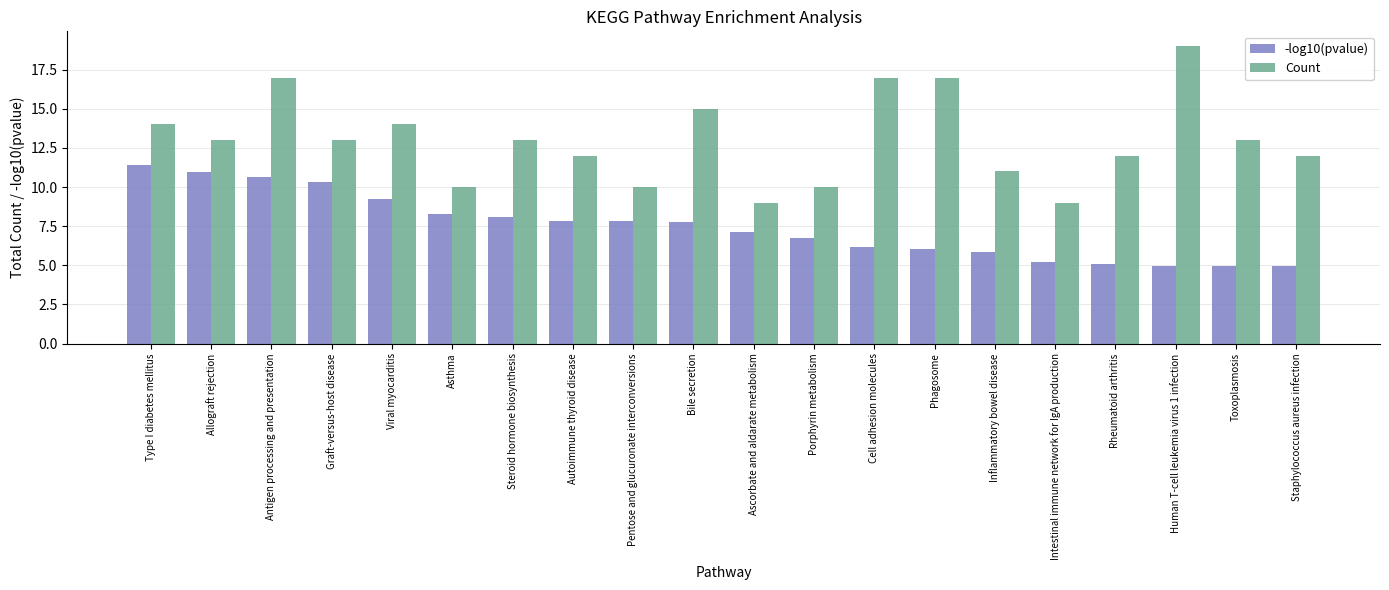

The value of Count at Bile secretion is 23.5. True or false?

False